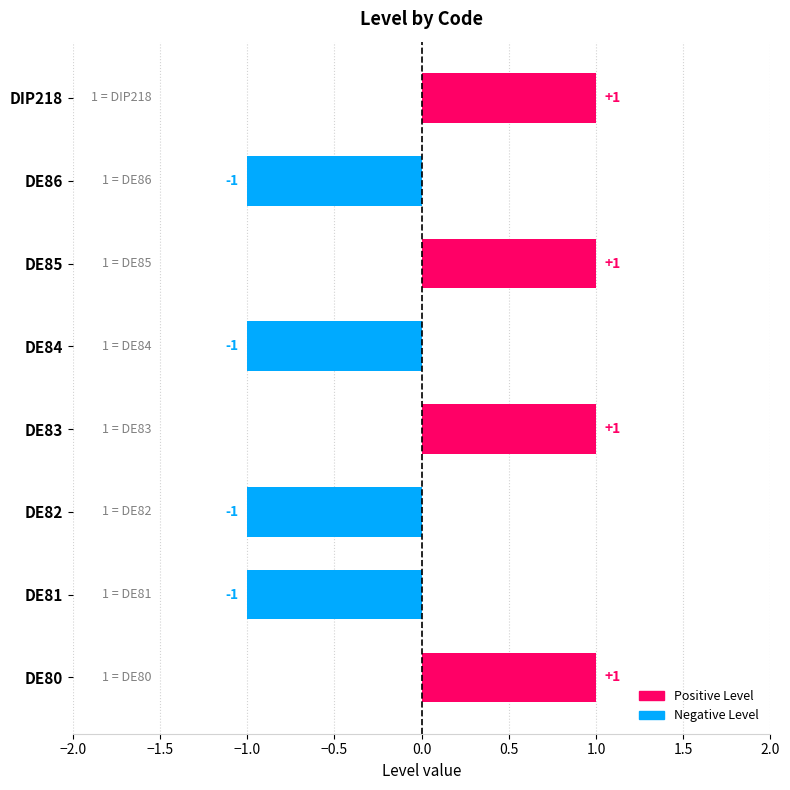

The chart shows a value of -1 at DE86. True or false?

True